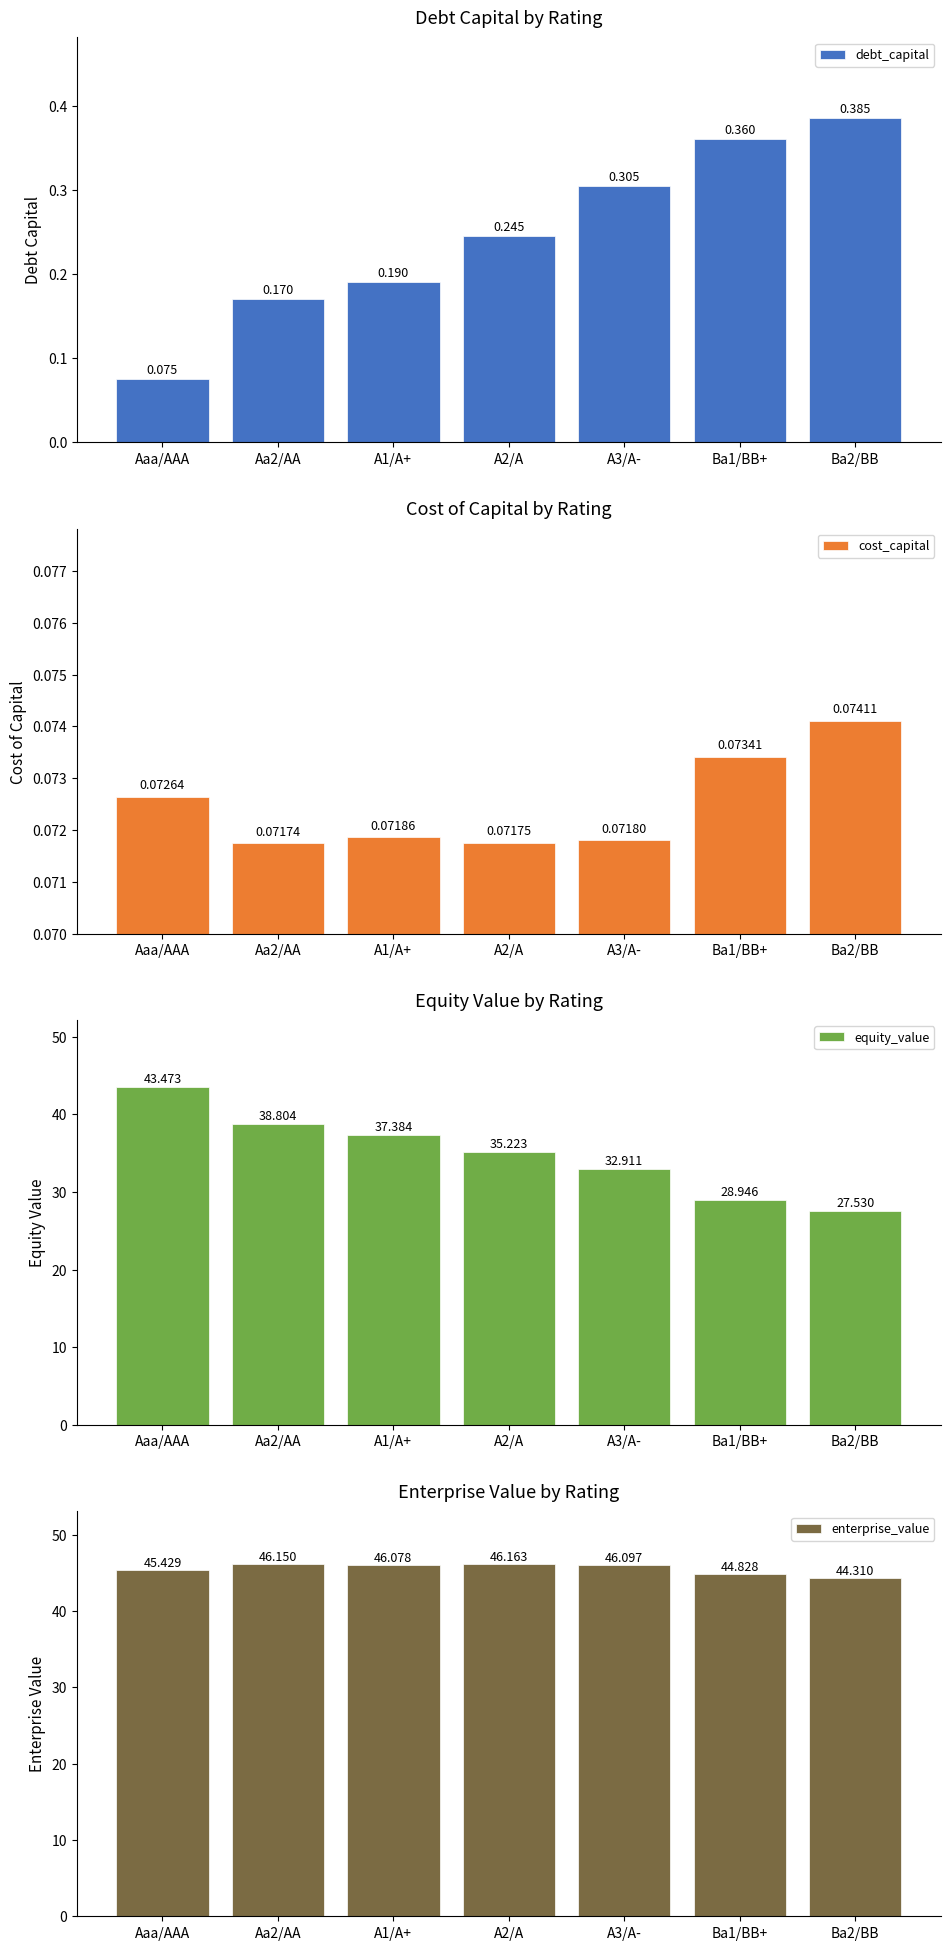

Rank the series at Aa2/AA from lowest to highest value.

cost_capital, debt_capital, equity_value, enterprise_value